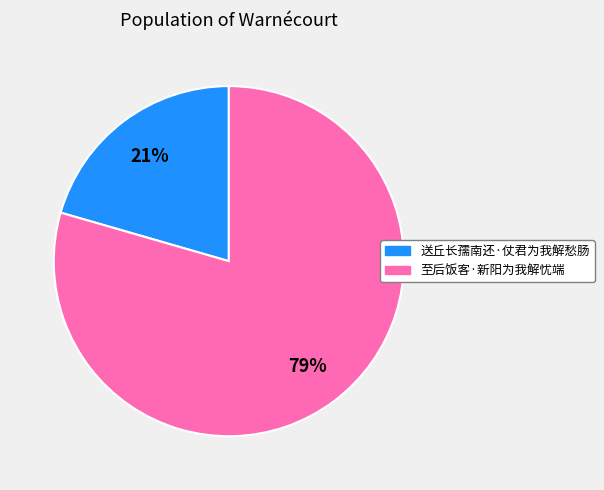

To the nearest percent, what is the combined percentage of 送丘长孺南还·仗君为我解愁肠 and 至后饭客·新阳为我解忧端?

100%